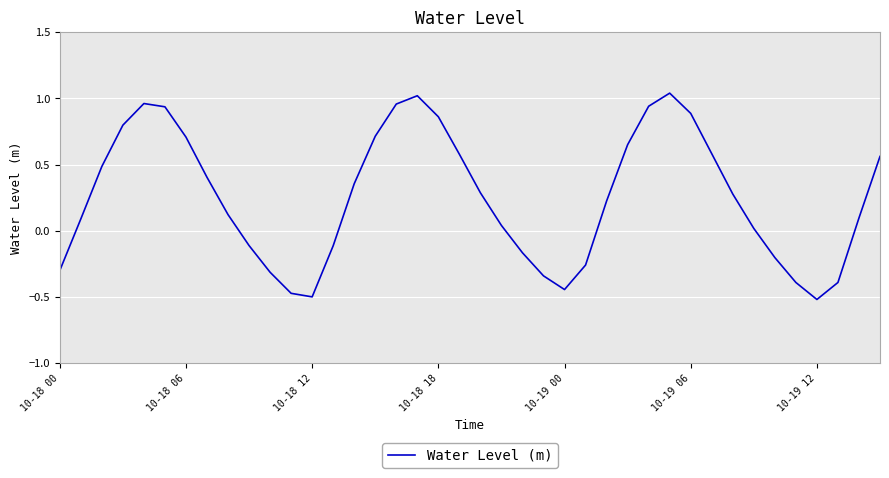

Does the chart display data point markers on the line(s)?

No